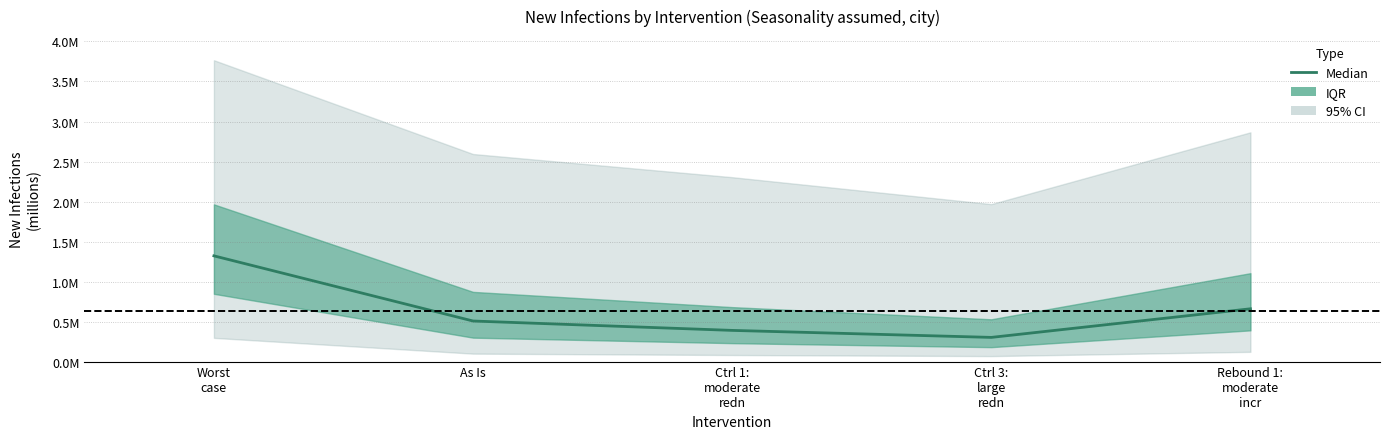

Reading left to right, transcribe all the data shown in this chart.

Worst
case=1.3	As Is=0.5	Ctrl 1:
moderate
redn=0.4	Ctrl 3:
large
redn=0.3	Rebound 1:
moderate
incr=0.7